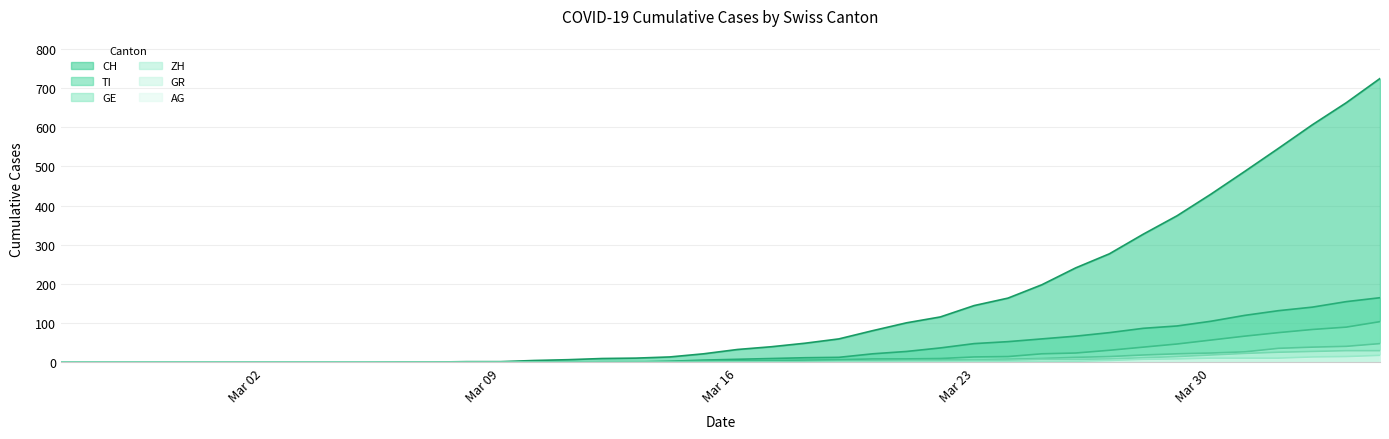

At 2020-02-27, list the series in order from largest to smallest.

CH, GE, AG, GR, ZH, TI